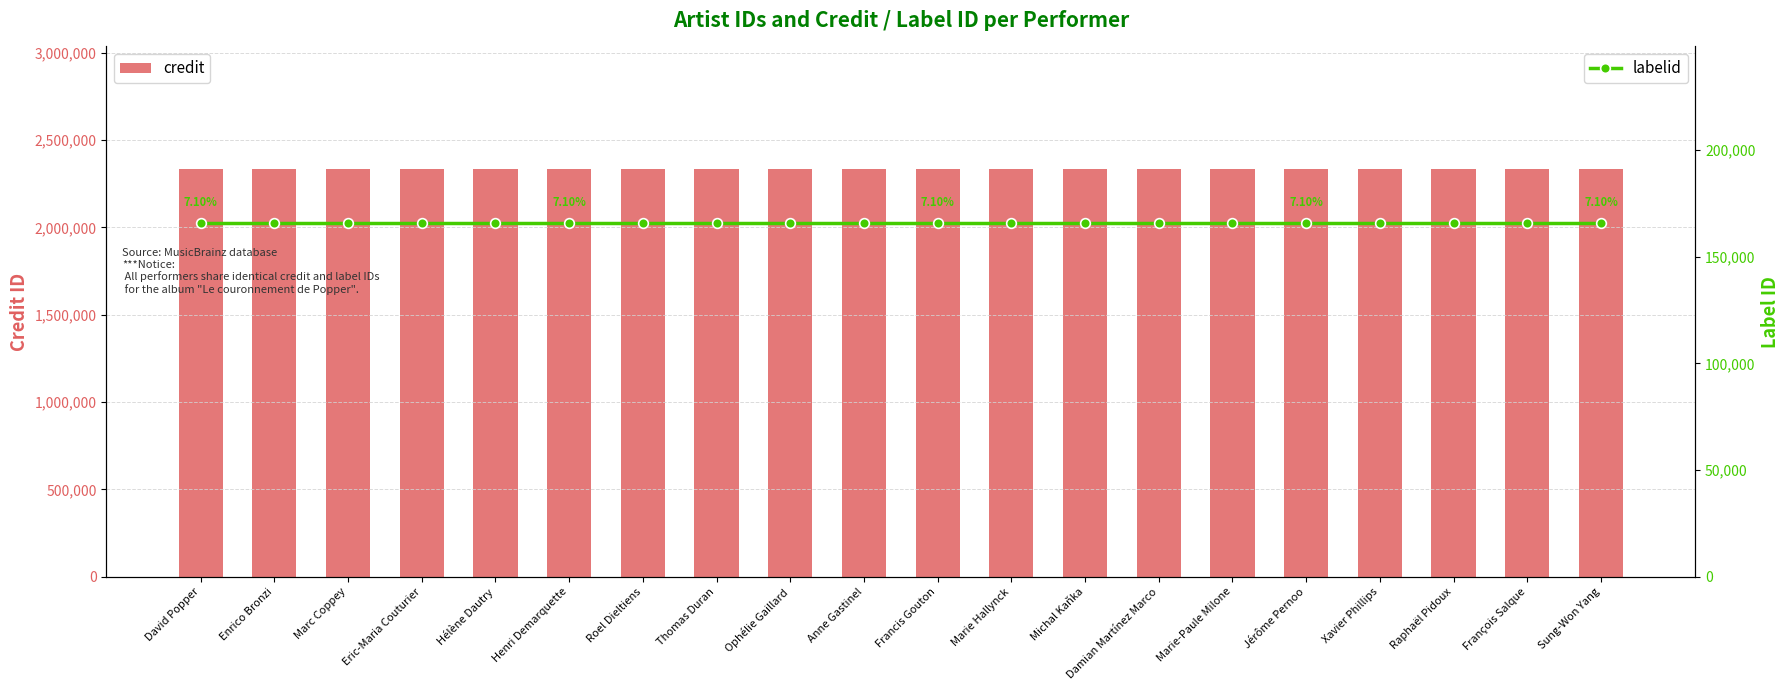

What is the smallest value displayed?

165765